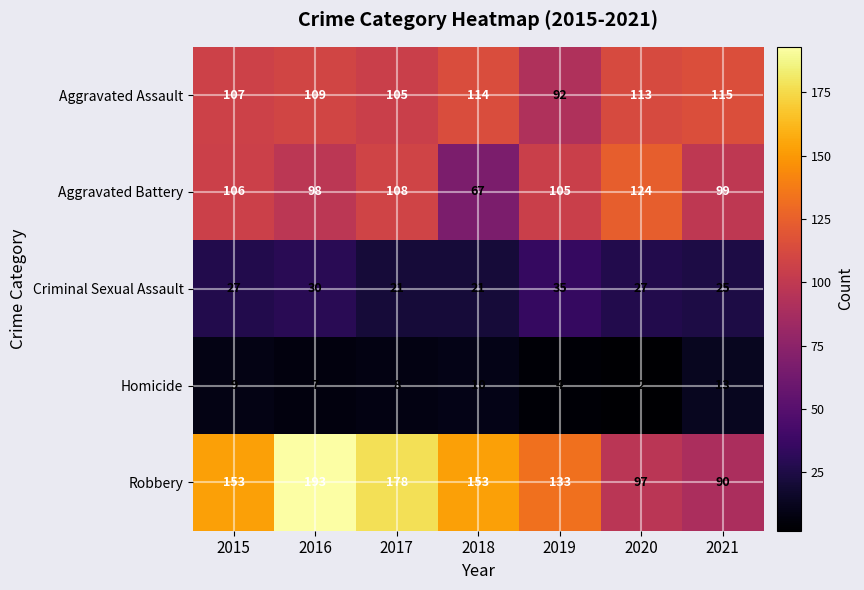

At how many categories does at least one series exceed 89?

7